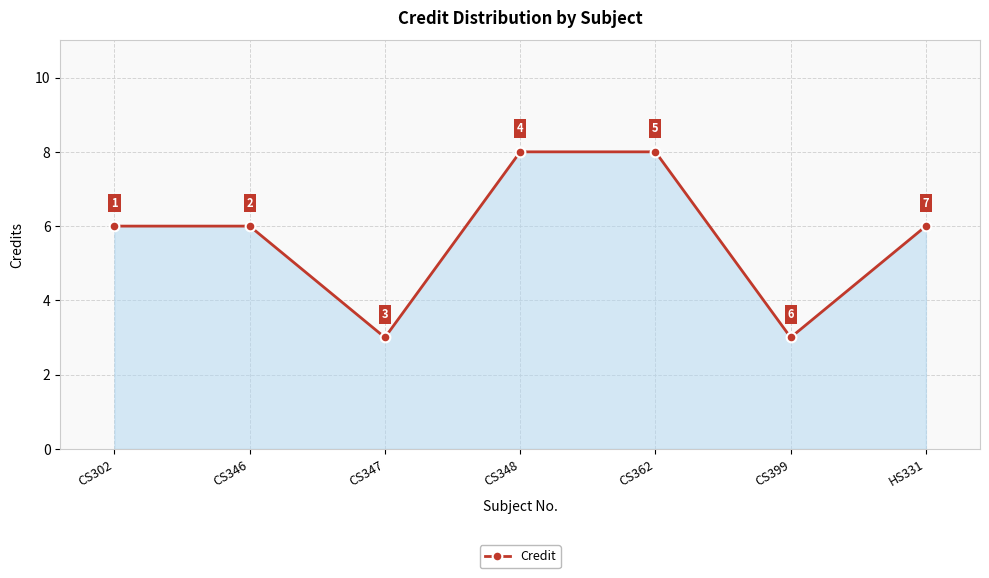

How many lines are shown in the chart?

1